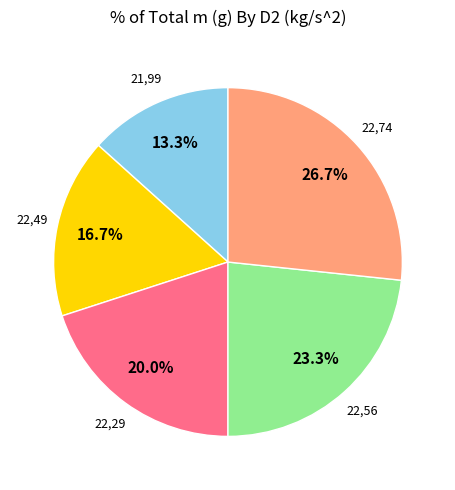

Which slice is the largest?

22,74